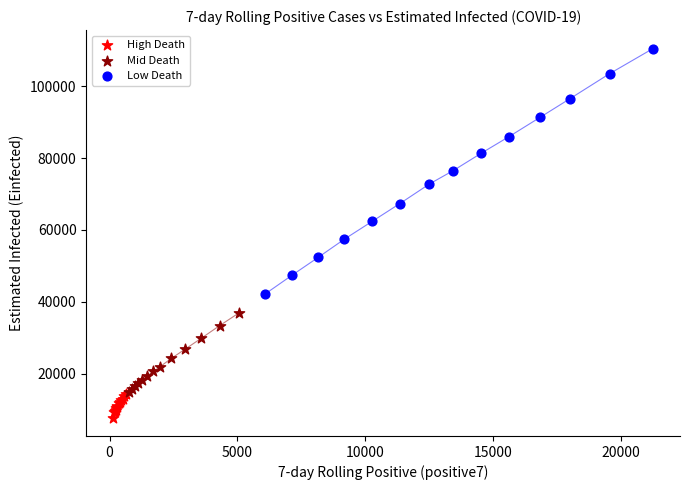

Which series contains the highest Y value?

Low Death